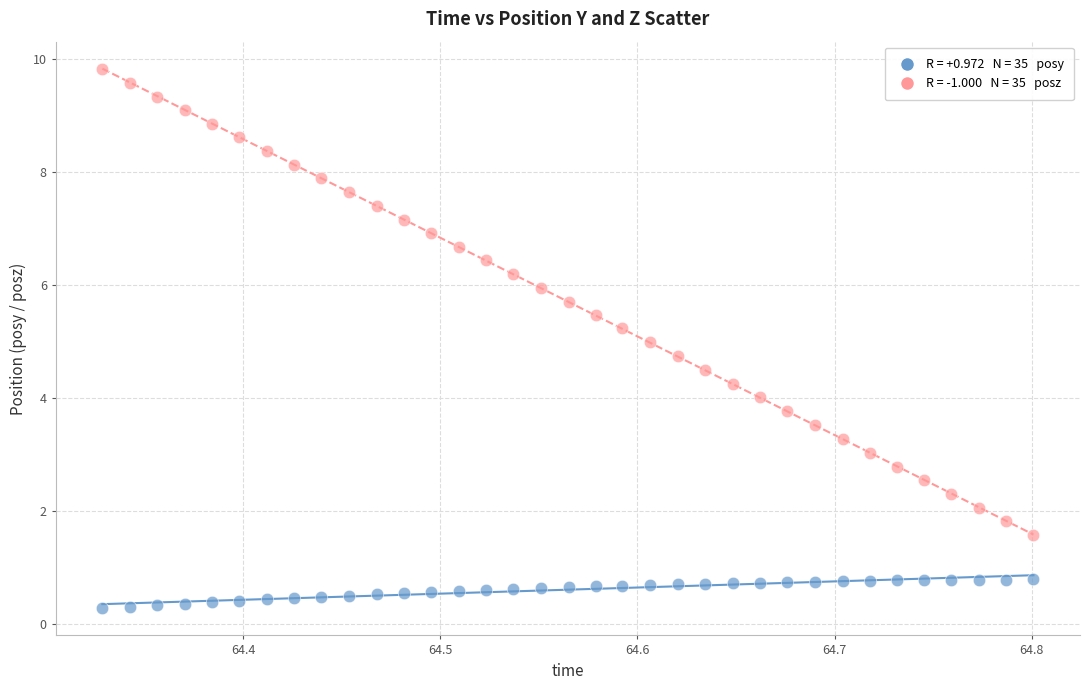

Across all data points, what is the range of X values (max minus min)?

0.5